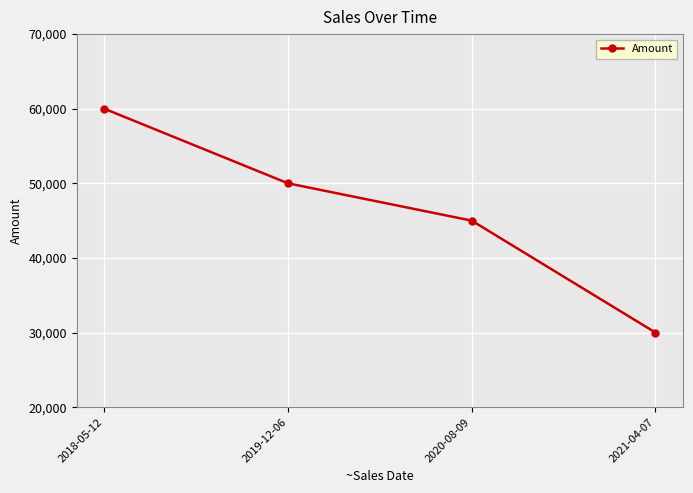

Rank the categories by value from lowest to highest.

2021-04-07, 2020-08-09, 2019-12-06, 2018-05-12